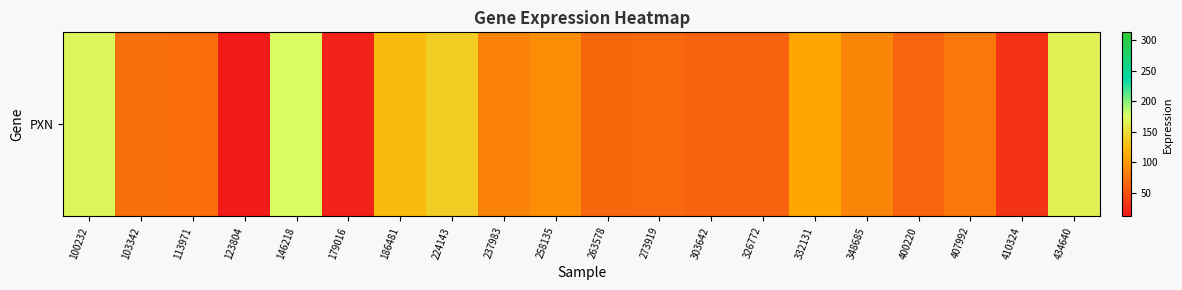

Reading left to right, list all the values displayed in this chart.

170.4	71.9	70.1	12.2	175.0	18.8	125.7	138.7	84.1	92.4	65.9	67.0	61.7	61.5	110.3	87.0	63.2	77.8	30.2	166.4